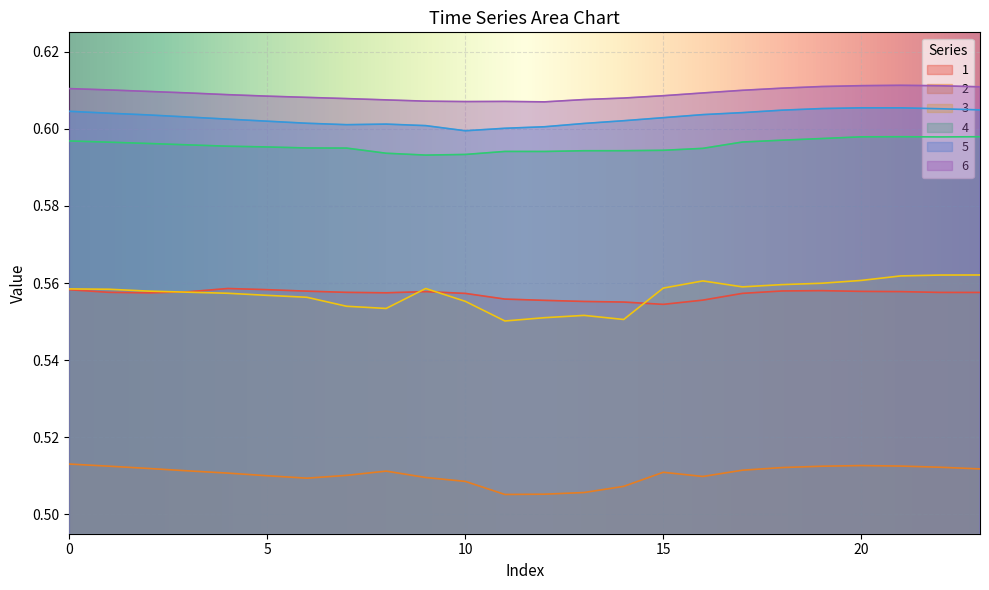

The value of 2 at 4 is 0.3. True or false?

False